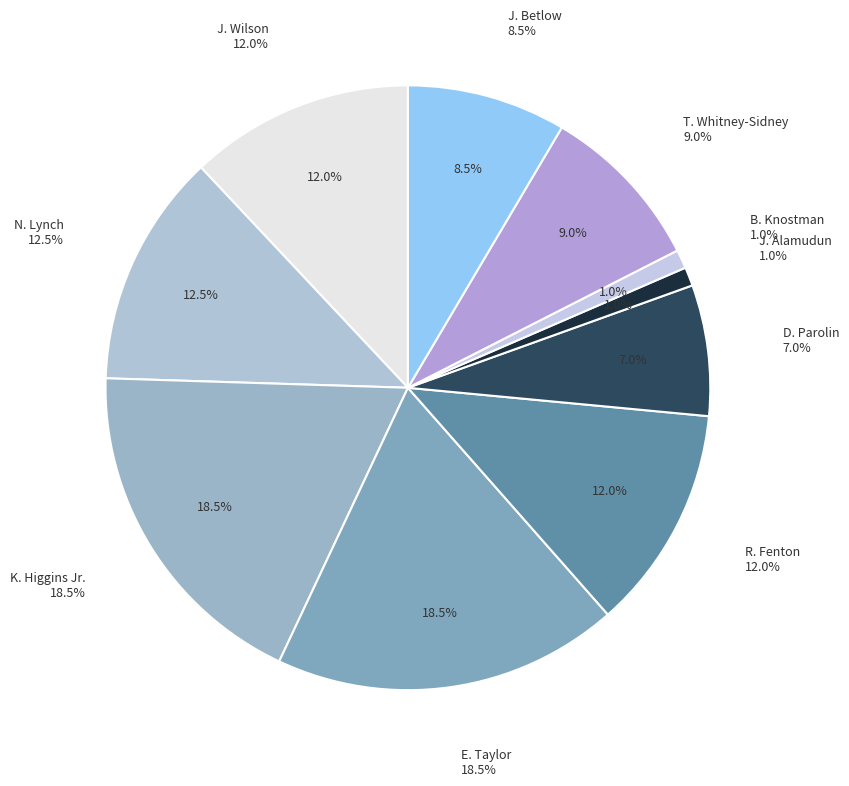

The T. Whitney-Sidney slice represents 19% of the pie. True or false?

False